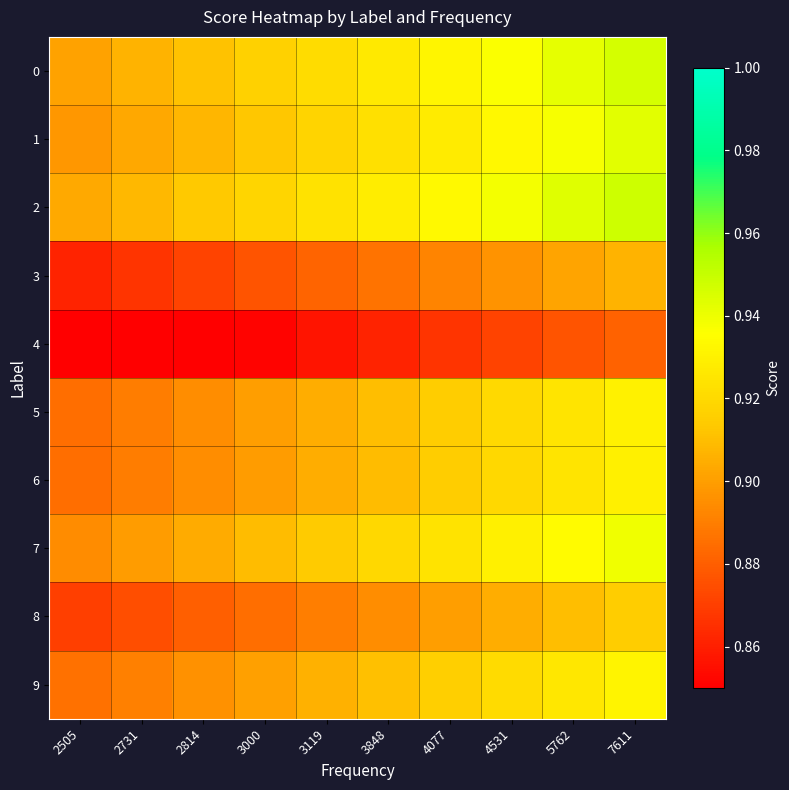

What is the minimum value shown in the chart?

0.8